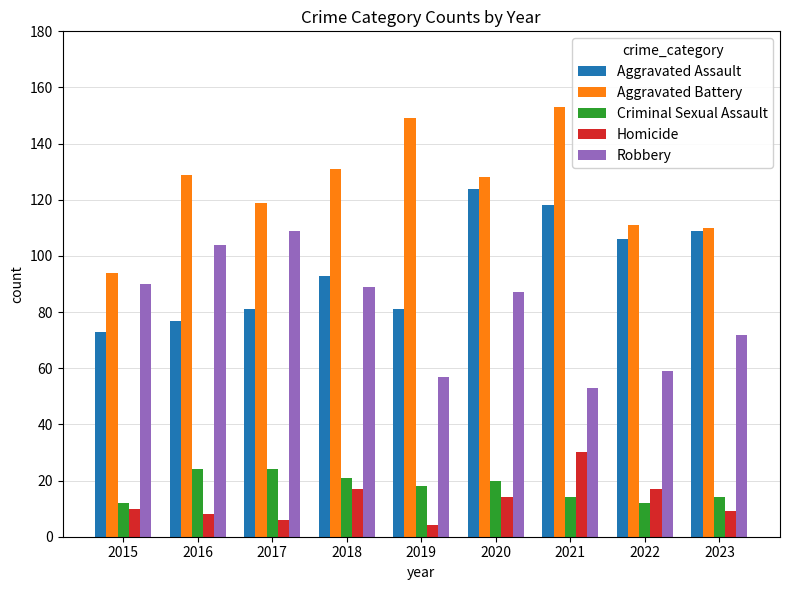

Which series has the largest total across all categories?

Aggravated Battery